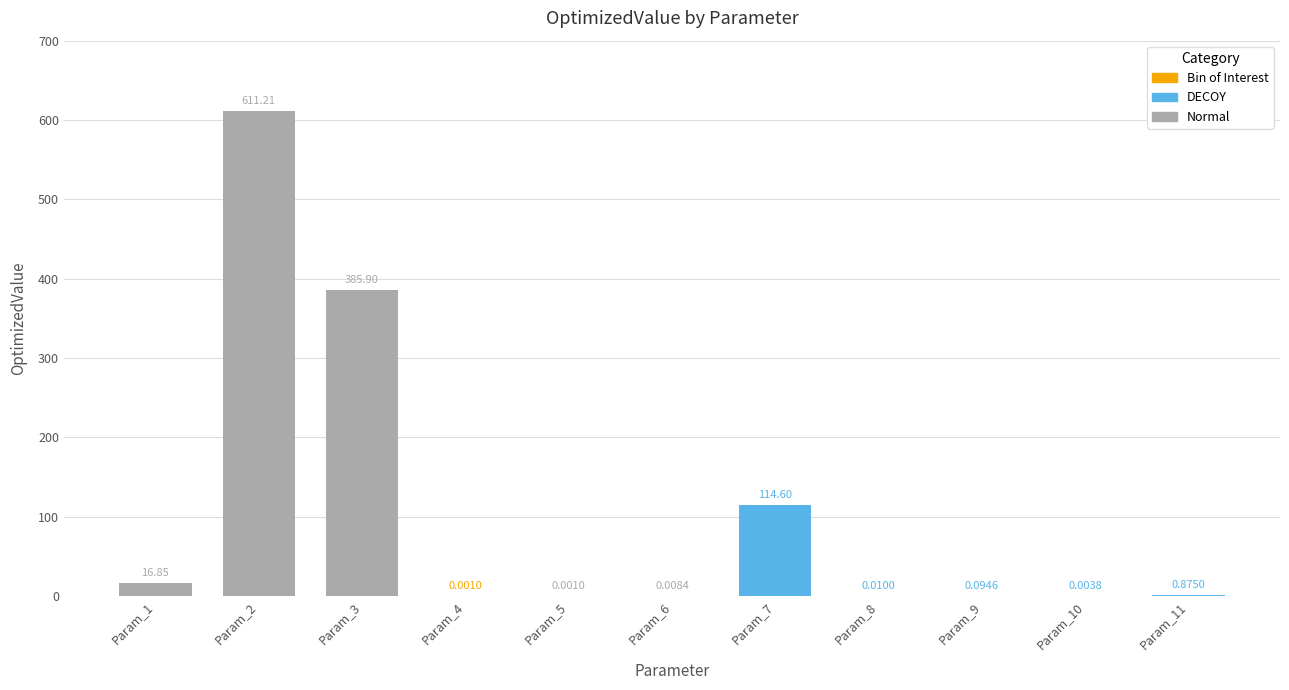

Which has a higher value, Param_9 or Param_2?

Param_2